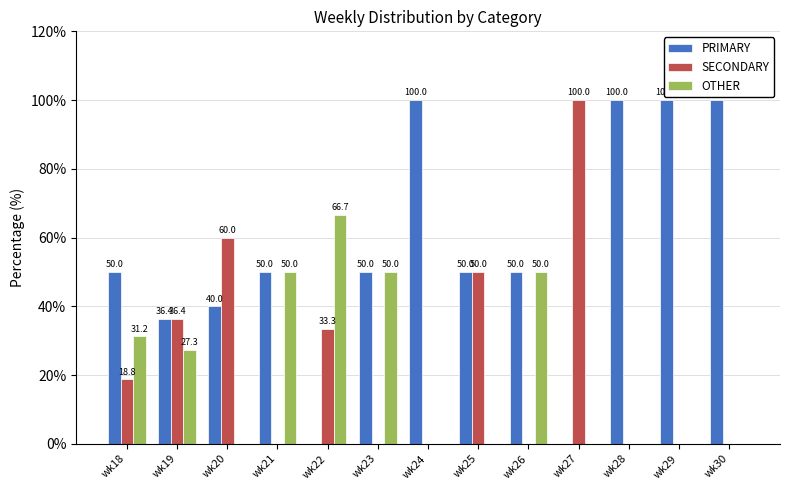

How many series are shown in this chart?

3